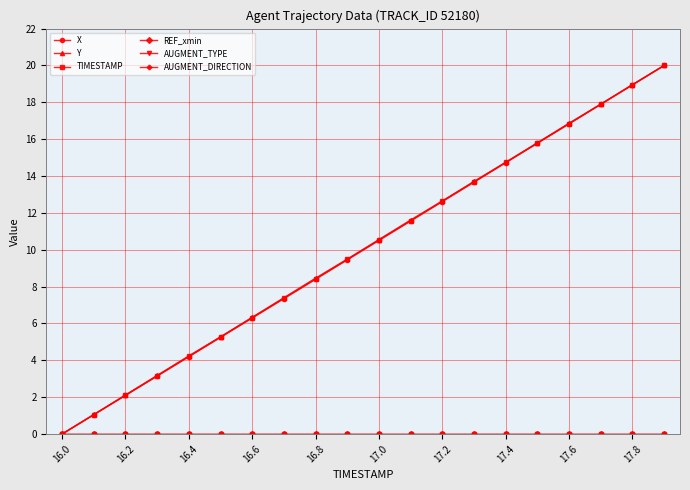

How many lines are shown in the chart?

6